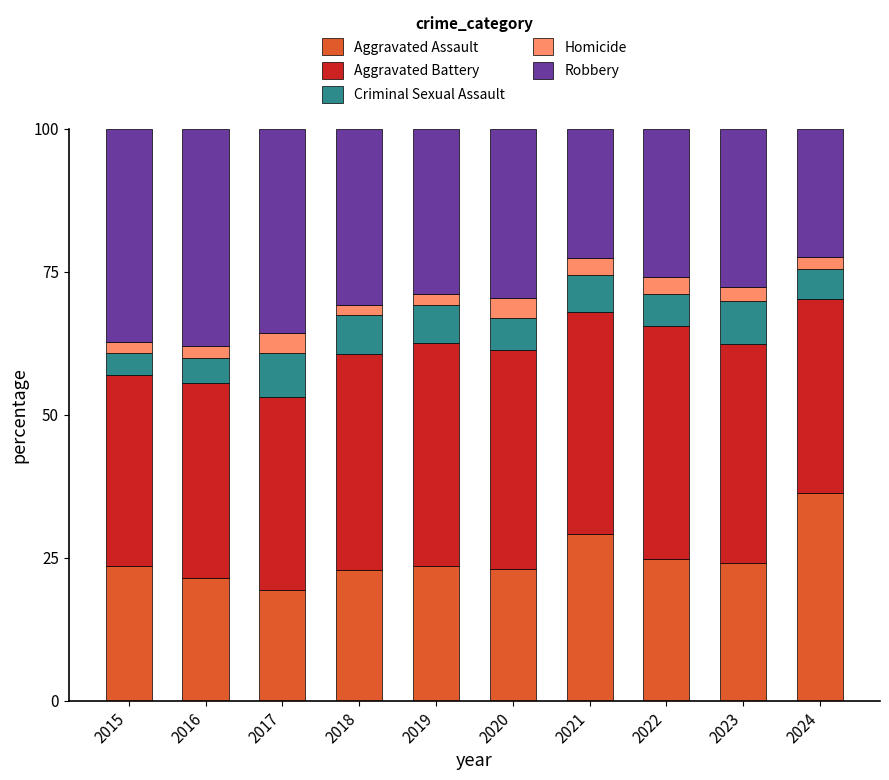

What is the lowest value of the Aggravated Assault series?

19.3